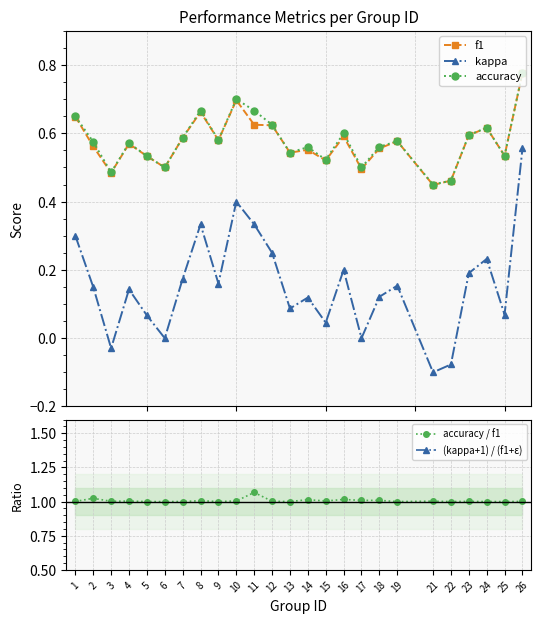

Reading right to left, extract all data points from this chart.

f1: 26=0.8	25=0.5	24=0.6	23=0.6	22=0.5	21=0.4	19=0.6	18=0.6	17=0.5	16=0.6	15=0.5	14=0.6	13=0.5	12=0.6	11=0.6	10=0.7	9=0.6	8=0.7	7=0.6	6=0.5	5=0.5	4=0.6	3=0.5	2=0.6	1=0.6
kappa: 26=0.6	25=0.1	24=0.2	23=0.2	22=-0.1	21=-0.1	19=0.2	18=0.1	17=0.0	16=0.2	15=0.0	14=0.1	13=0.1	12=0.2	11=0.3	10=0.4	9=0.2	8=0.3	7=0.2	6=0.0	5=0.1	4=0.1	3=-0.0	2=0.2	1=0.3
accuracy: 26=0.8	25=0.5	24=0.6	23=0.6	22=0.5	21=0.5	19=0.6	18=0.6	17=0.5	16=0.6	15=0.5	14=0.6	13=0.5	12=0.6	11=0.7	10=0.7	9=0.6	8=0.7	7=0.6	6=0.5	5=0.5	4=0.6	3=0.5	2=0.6	1=0.7
accuracy / f1: 26=1.0	25=1.0	24=1.0	23=1.0	22=1.0	21=1.0	19=1.0	18=1.0	17=1.0	16=1.0	15=1.0	14=1.0	13=1.0	12=1.0	11=1.1	10=1.0	9=1.0	8=1.0	7=1.0	6=1.0	5=1.0	4=1.0	3=1.0	2=1.0	1=1.0
(kappa+1) / (f1+ε): 26=2.0	25=2.0	24=2.0	23=2.0	22=2.0	21=2.0	19=2.0	18=2.0	17=2.0	16=2.0	15=2.0	14=2.0	13=2.0	12=2.0	11=2.1	10=2.0	9=2.0	8=2.0	7=2.0	6=2.0	5=2.0	4=2.0	3=2.0	2=2.0	1=2.0